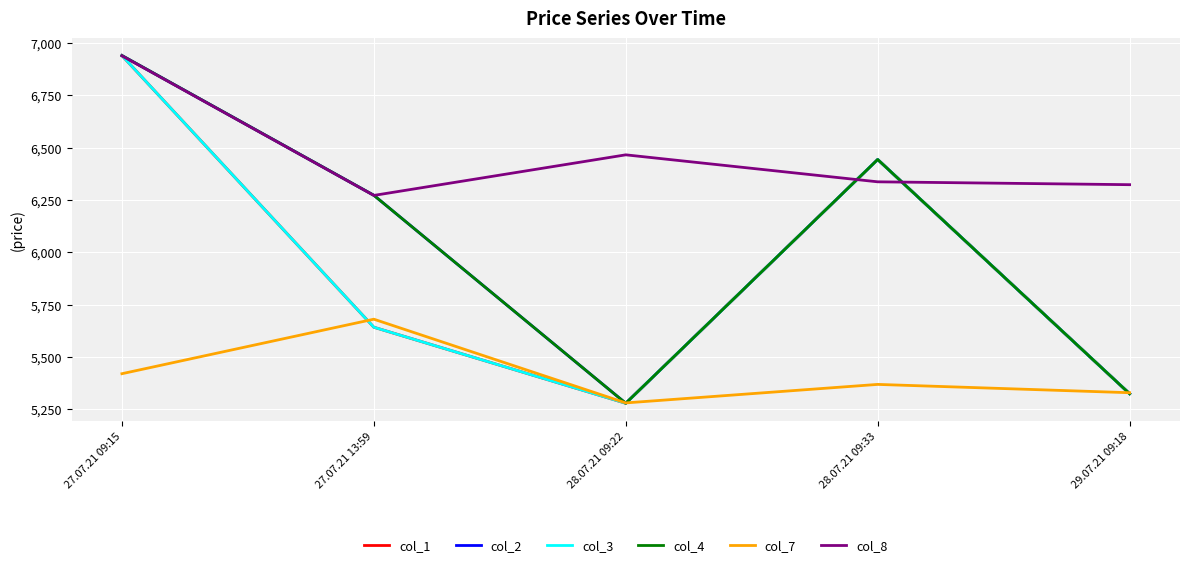

Is this an area chart (filled region under the line)?

No